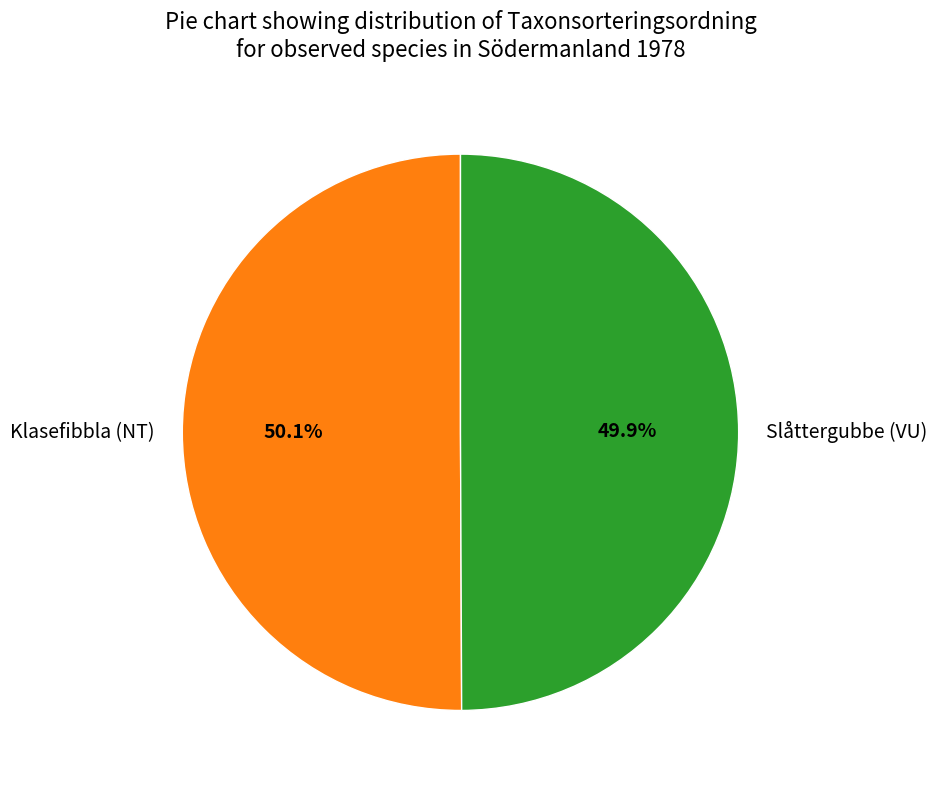

Does any single category account for the majority?

Yes